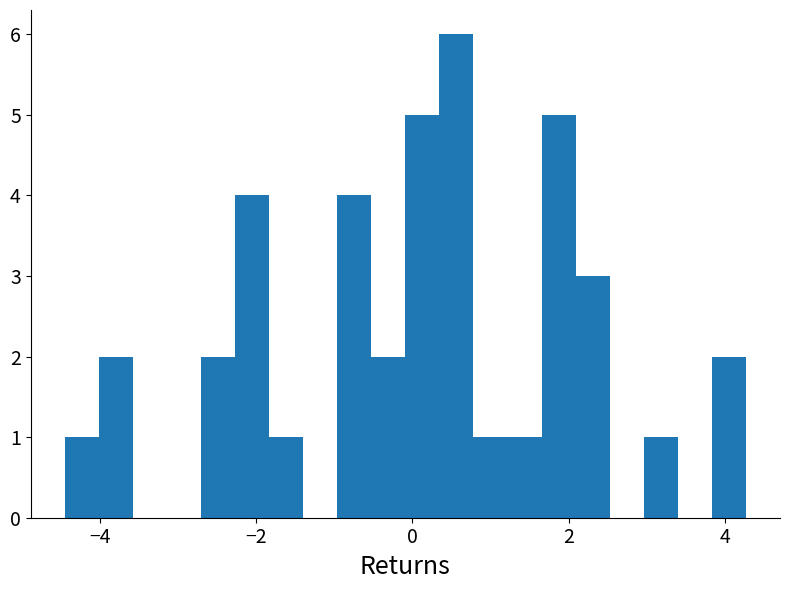

Read against the x-axis, roughly where is the centre of the tallest bar?

0.6